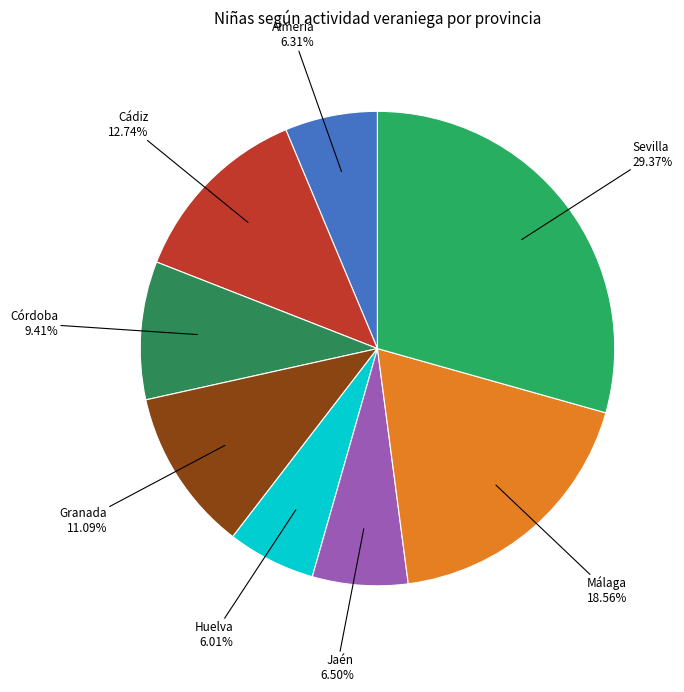

How many slices are in this pie chart?

8